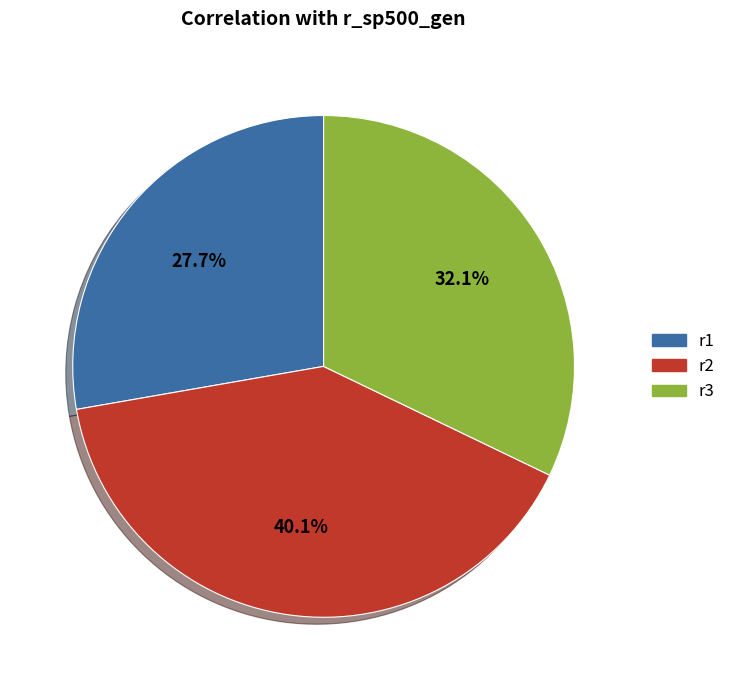

What percentage is the r2 slice, to the nearest percent?

40%